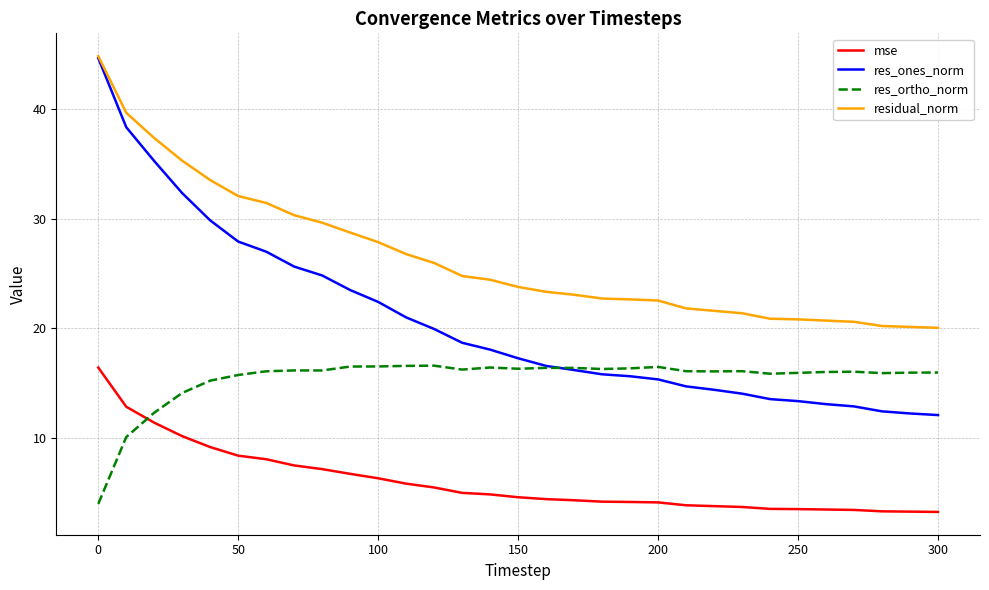

Which series has the largest total across all categories?

residual_norm